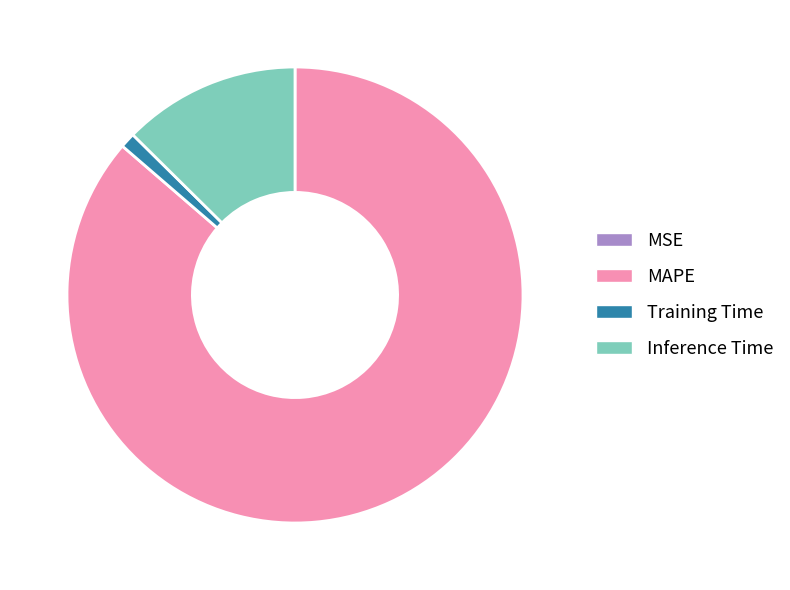

Does MAPE represent more than half of the total?

Yes